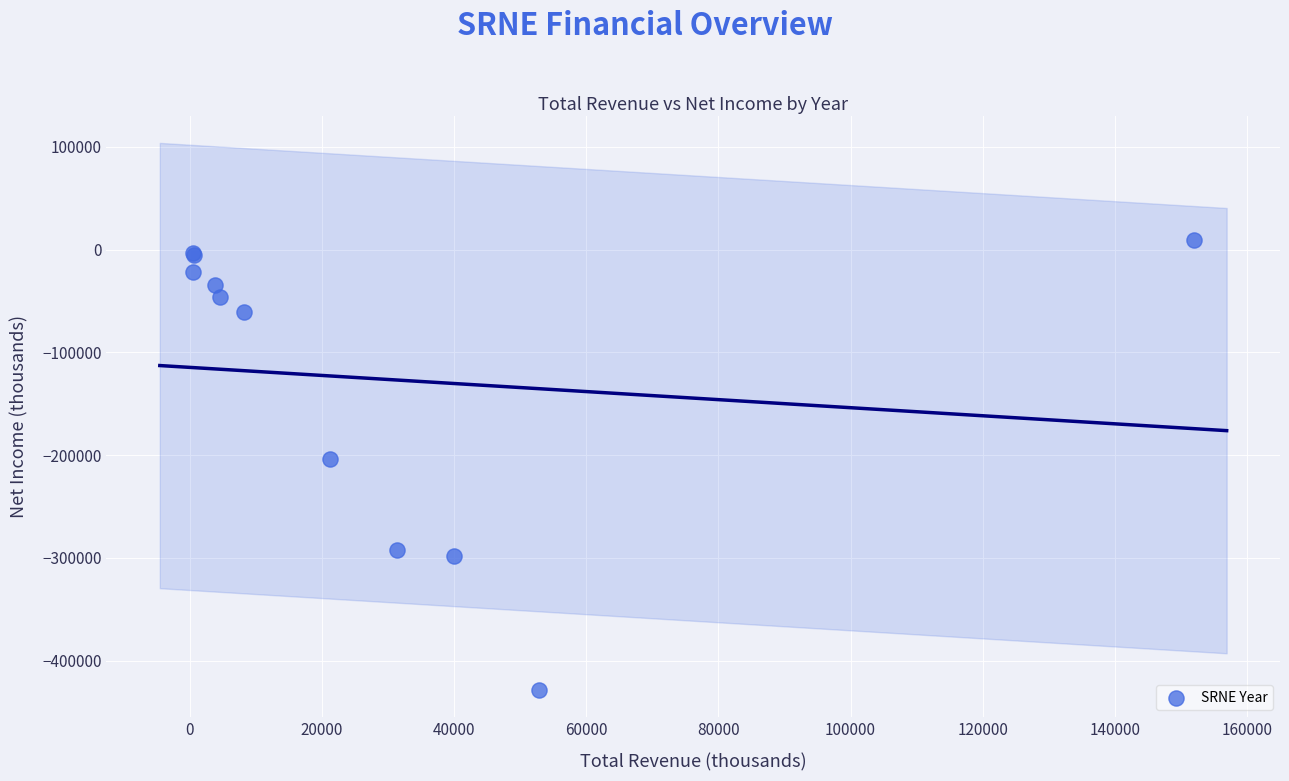

What Y value in the scatter plot is closest to -209600?

-203500